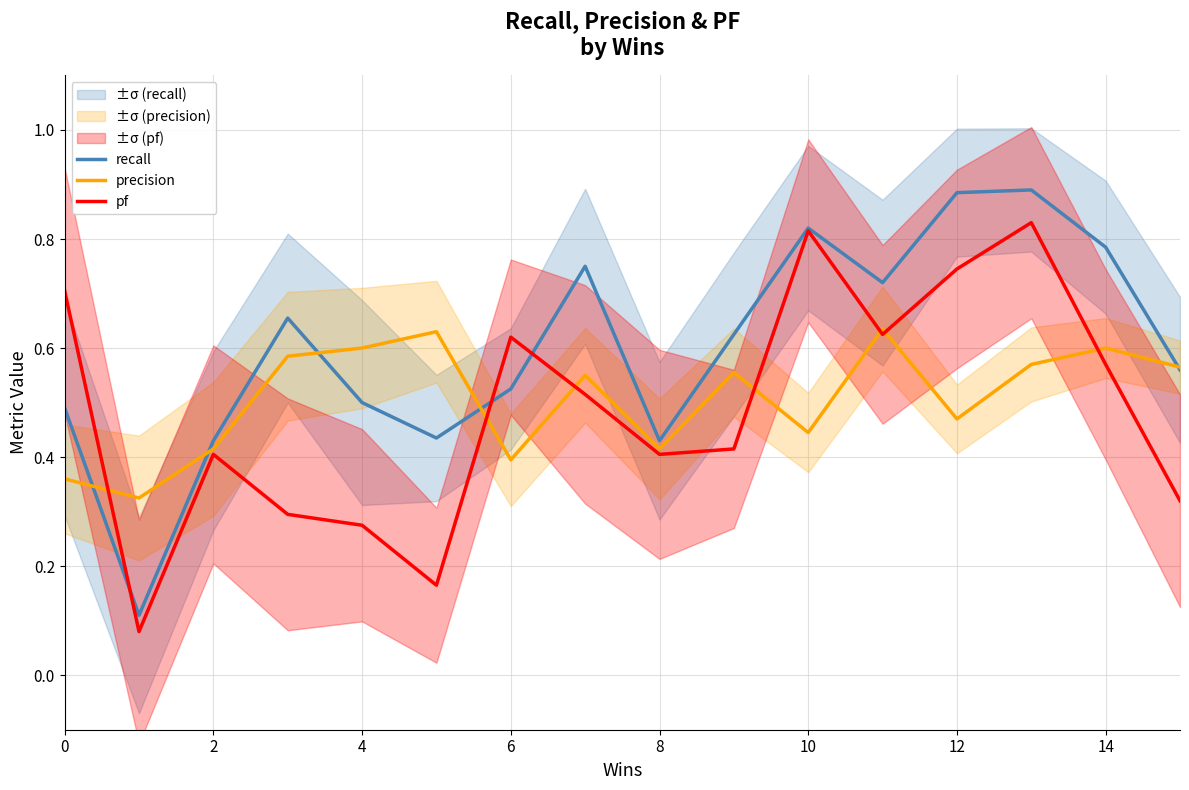

The value of pf at 4 is 0.2. True or false?

False